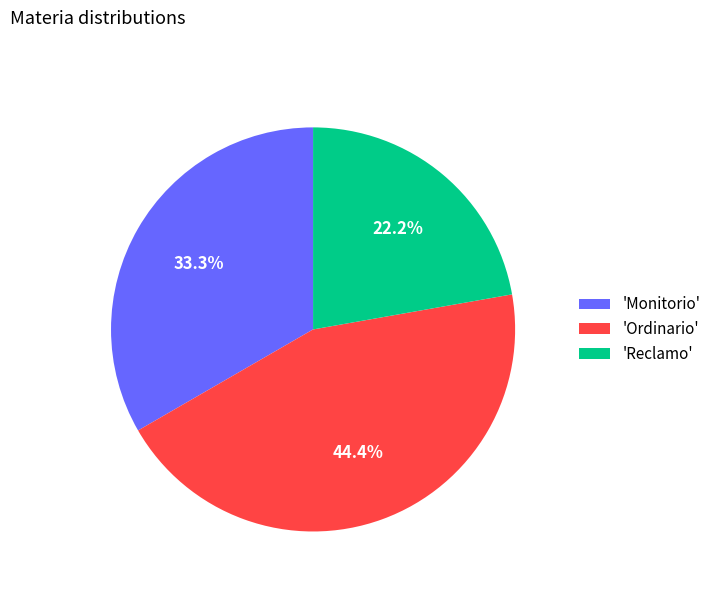

Rank the categories by value from lowest to highest.

'Reclamo', 'Monitorio', 'Ordinario'